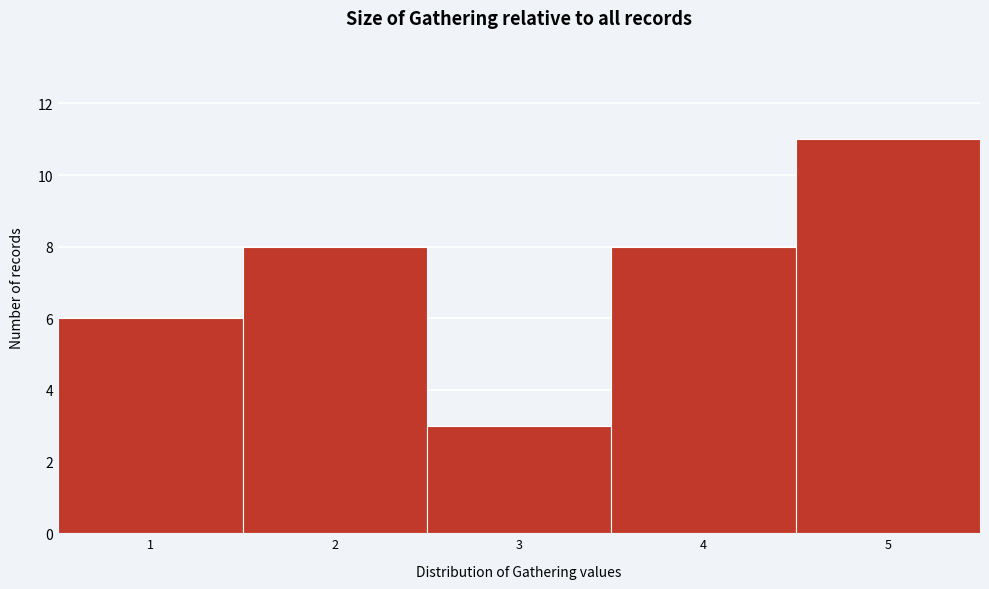

Reading left to right, transcribe this chart: for each bar, give the range it covers on the x-axis and its height. The values are not printed on the chart, so give them approximately, as read against the axis.

0.5 to 1.5: 6
1.5 to 2.5: 8
2.5 to 3.5: 3
3.5 to 4.5: 8
4.5 to 5.5: 11